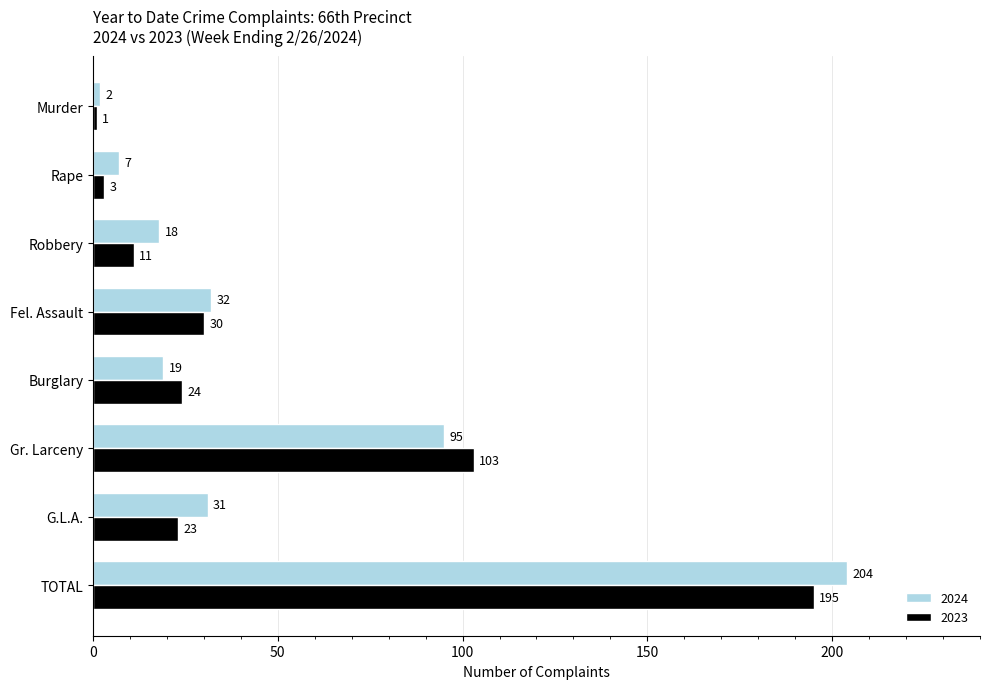

The 2023 series shows 11 at Robbery. True or false?

True